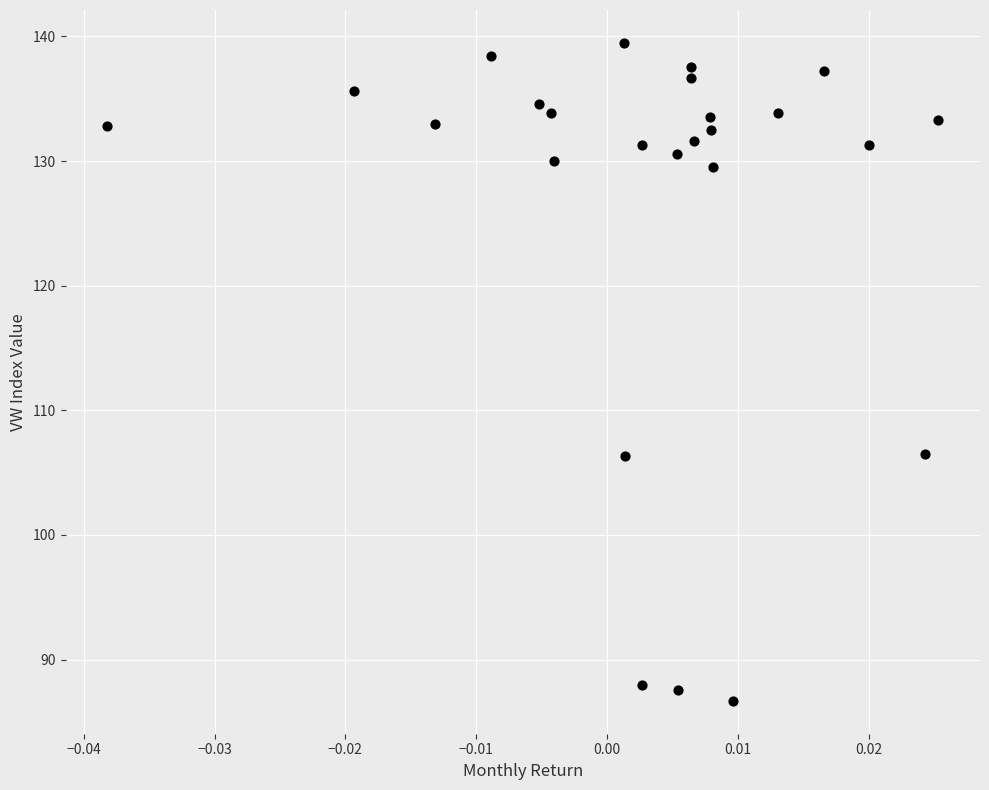

What is the range of Y values (max minus min)?

52.8